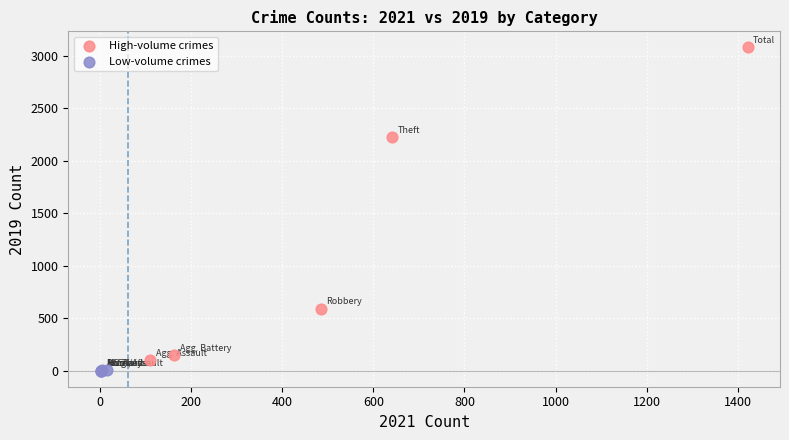

Which series has the largest Y range (max minus min)?

High-volume crimes